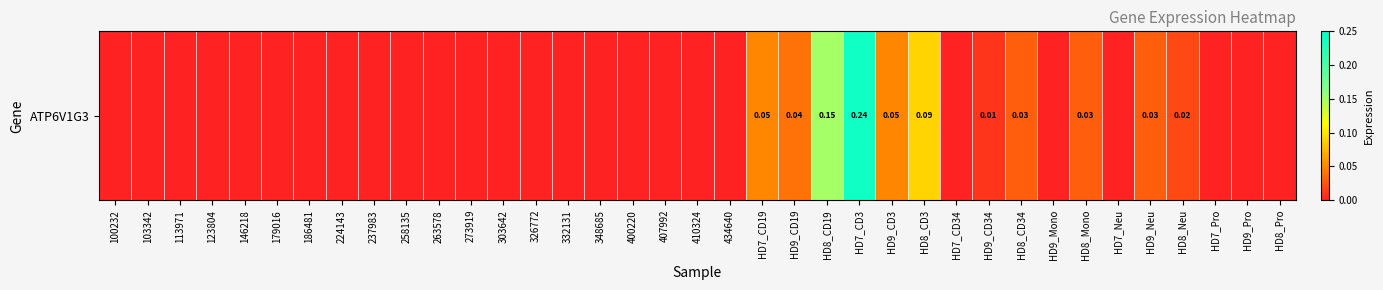

What is the difference between the second highest and minimum values?

0.1